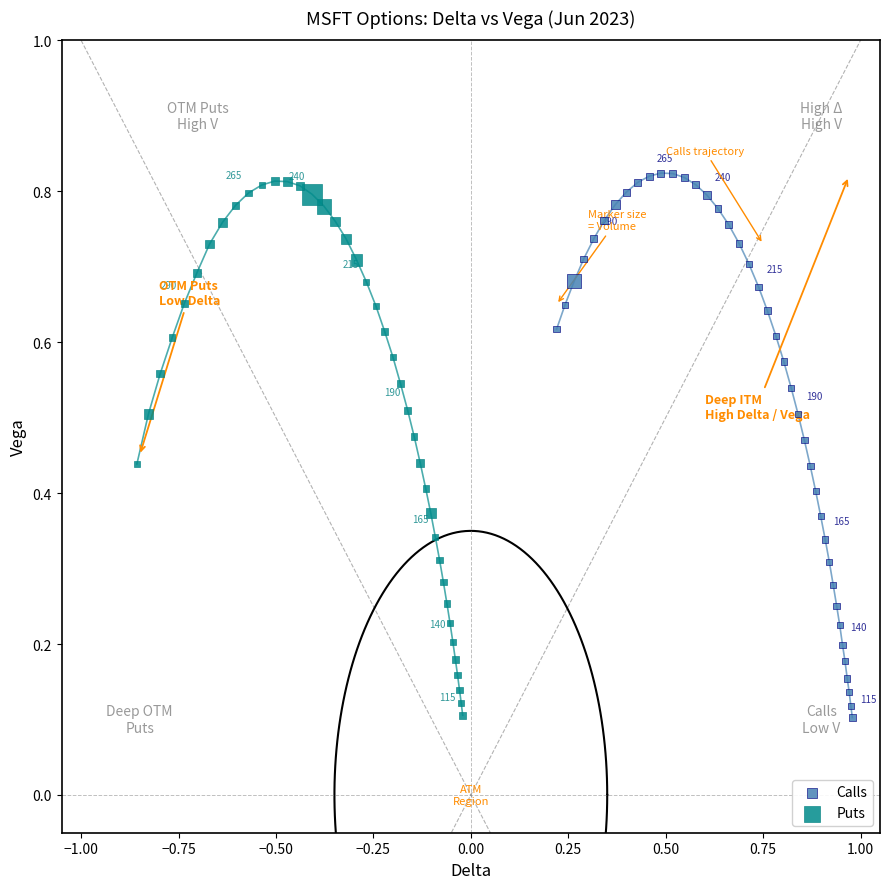

What are all the series names shown in the legend?

Calls, Puts